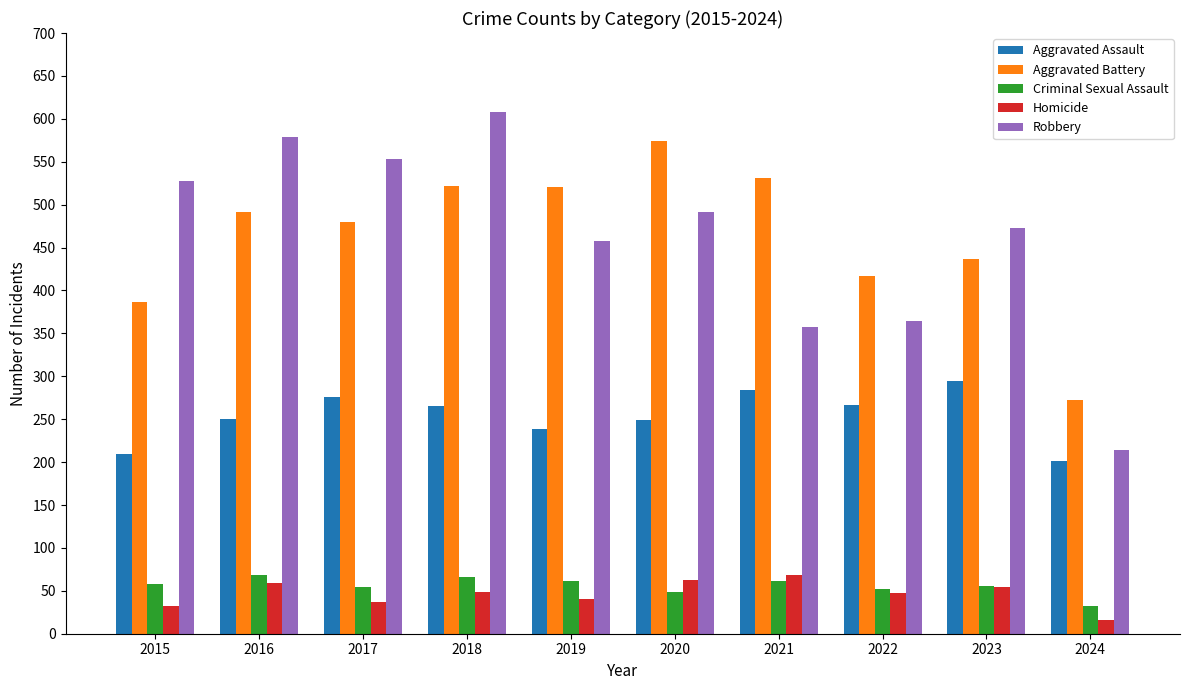

How many bars are there in total?

50